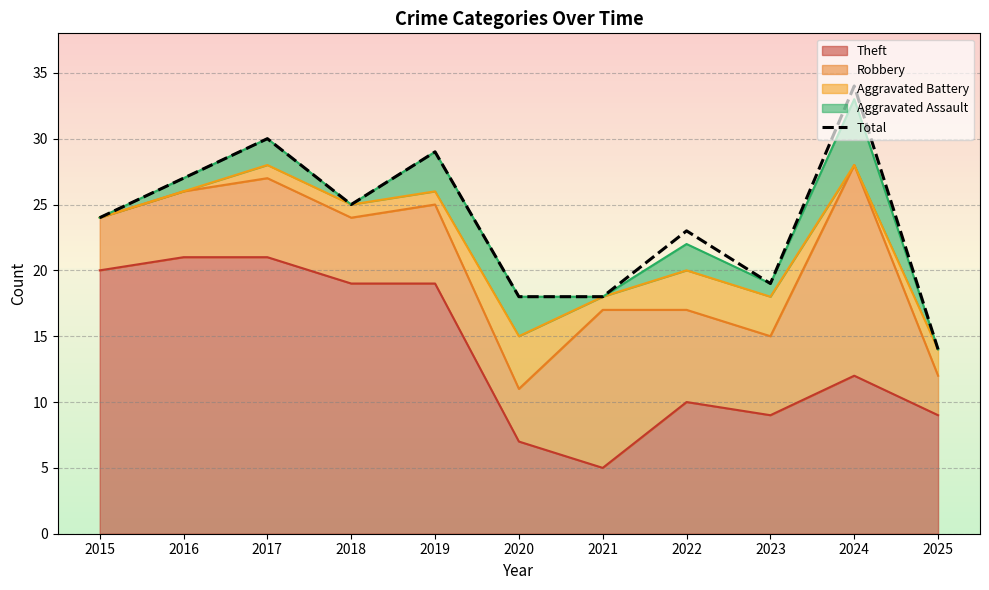

How many points are higher than both their immediate neighbors (excluding endpoints)?

4